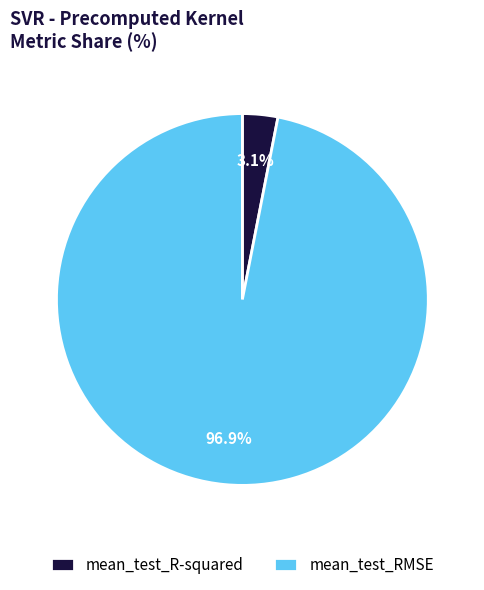

Rank the categories by value from lowest to highest.

mean_test_R-squared, mean_test_RMSE